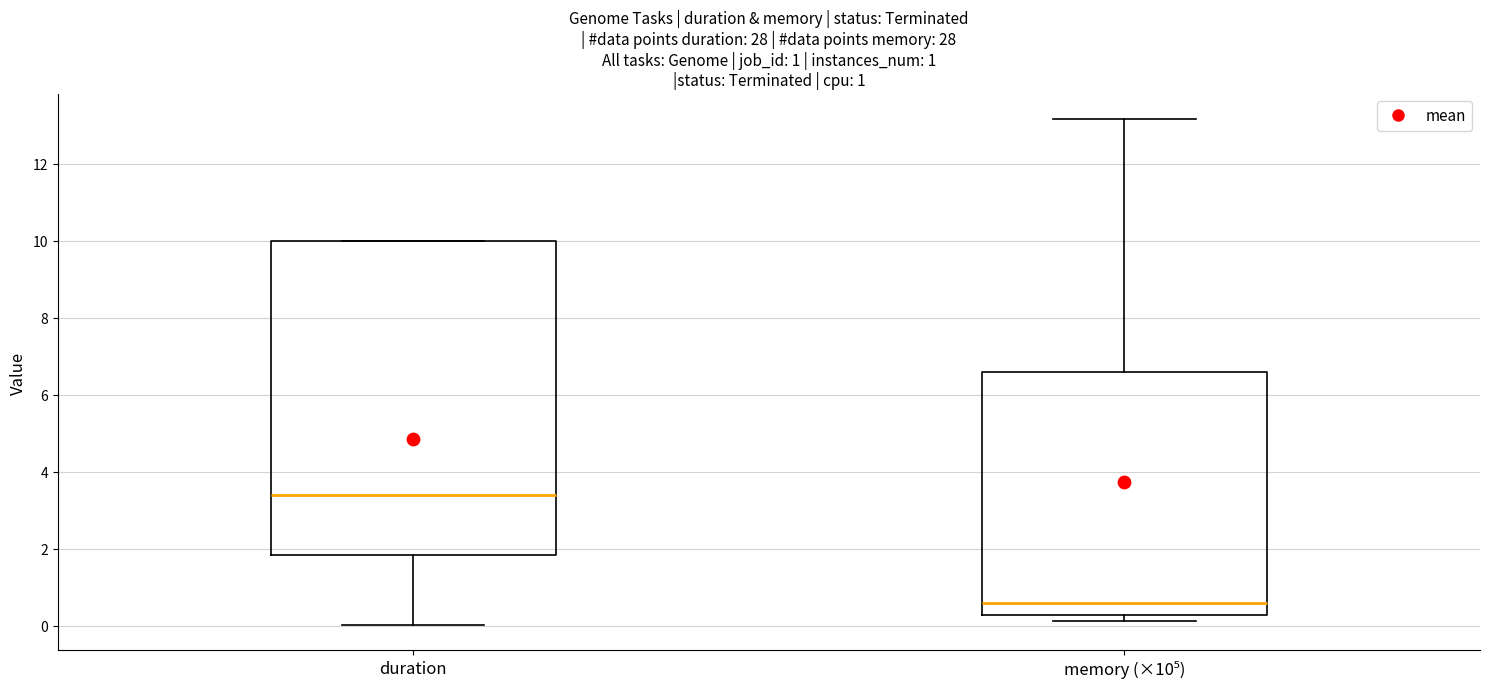

Which box is the tallest, from its lower edge to its upper edge?

duration